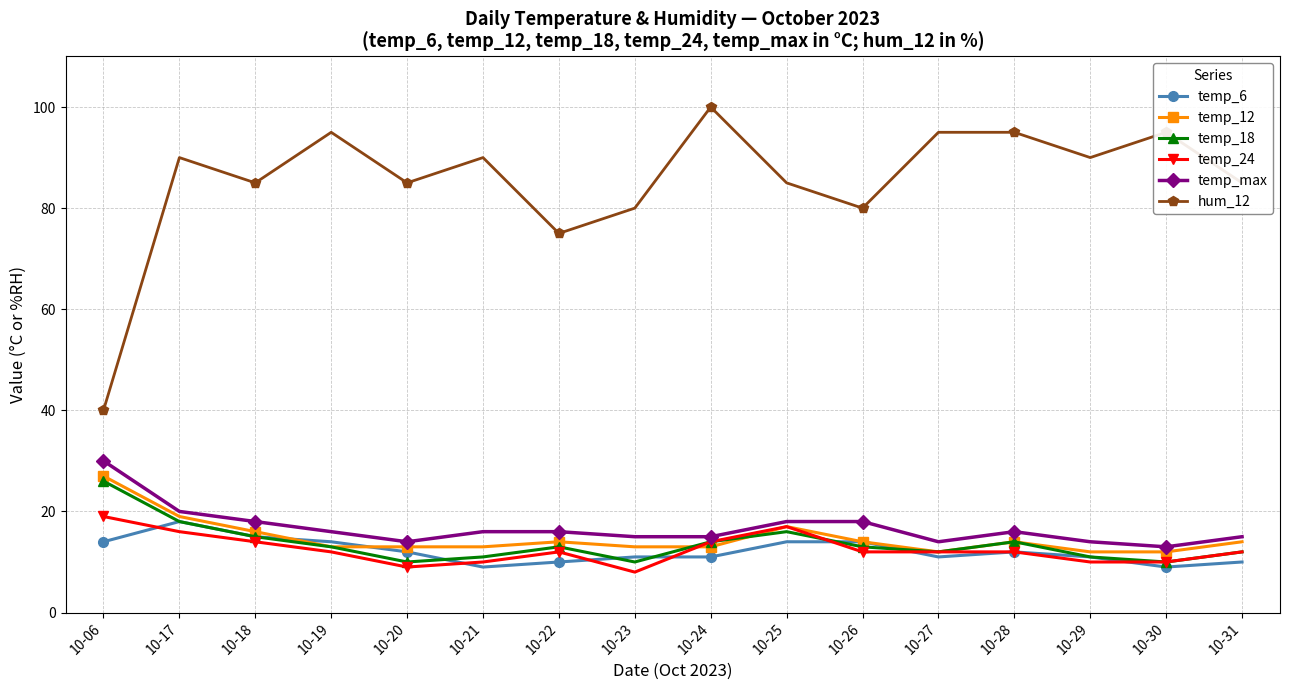

Where is the first local maximum for hum_12?

10-17